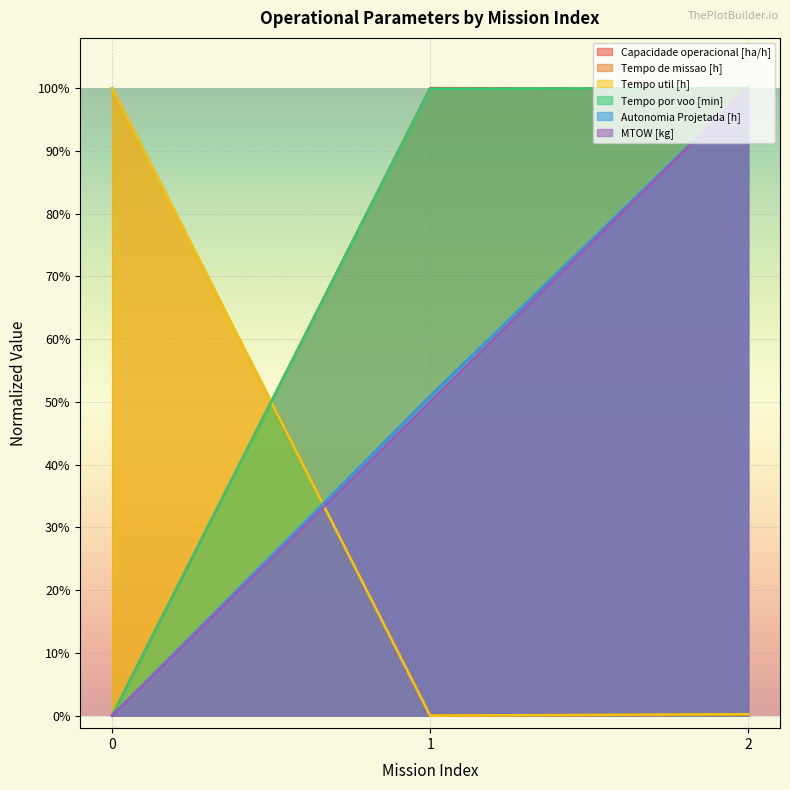

Reading left to right, list all the values displayed in this chart.

Capacidade operacional [ha/h]: 0.0	1.0	1.0
Tempo de missao [h]: 1.0	0.0	0.0
Tempo util [h]: 1.0	0.0	0.0
Tempo por voo [min]: 0.0	1.0	1.0
Autonomia Projetada [h]: 0.0	0.5	1.0
MTOW [kg]: 0.0	0.5	1.0